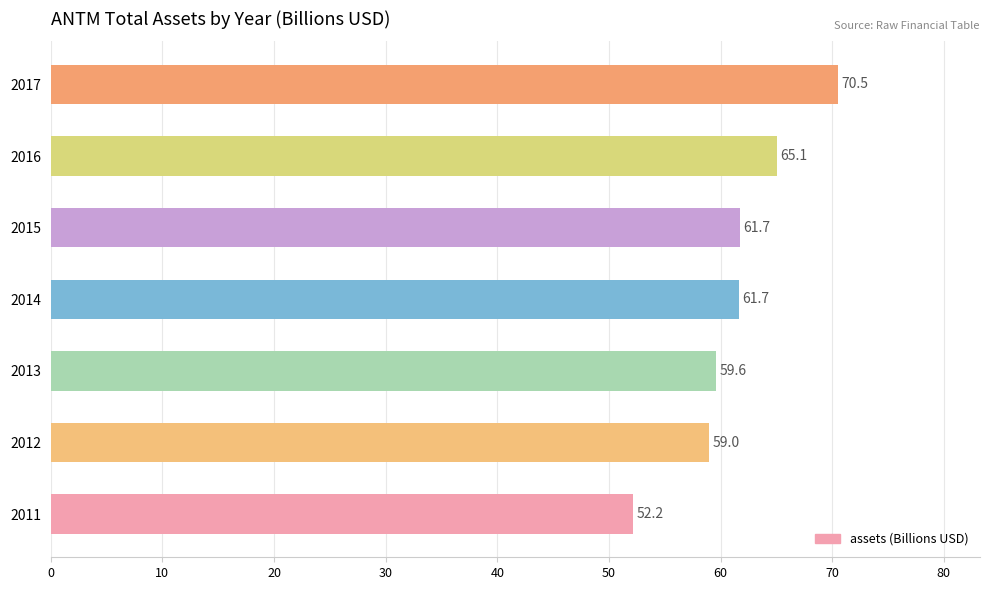

The chart shows a value of 18.5 at 2011. True or false?

False